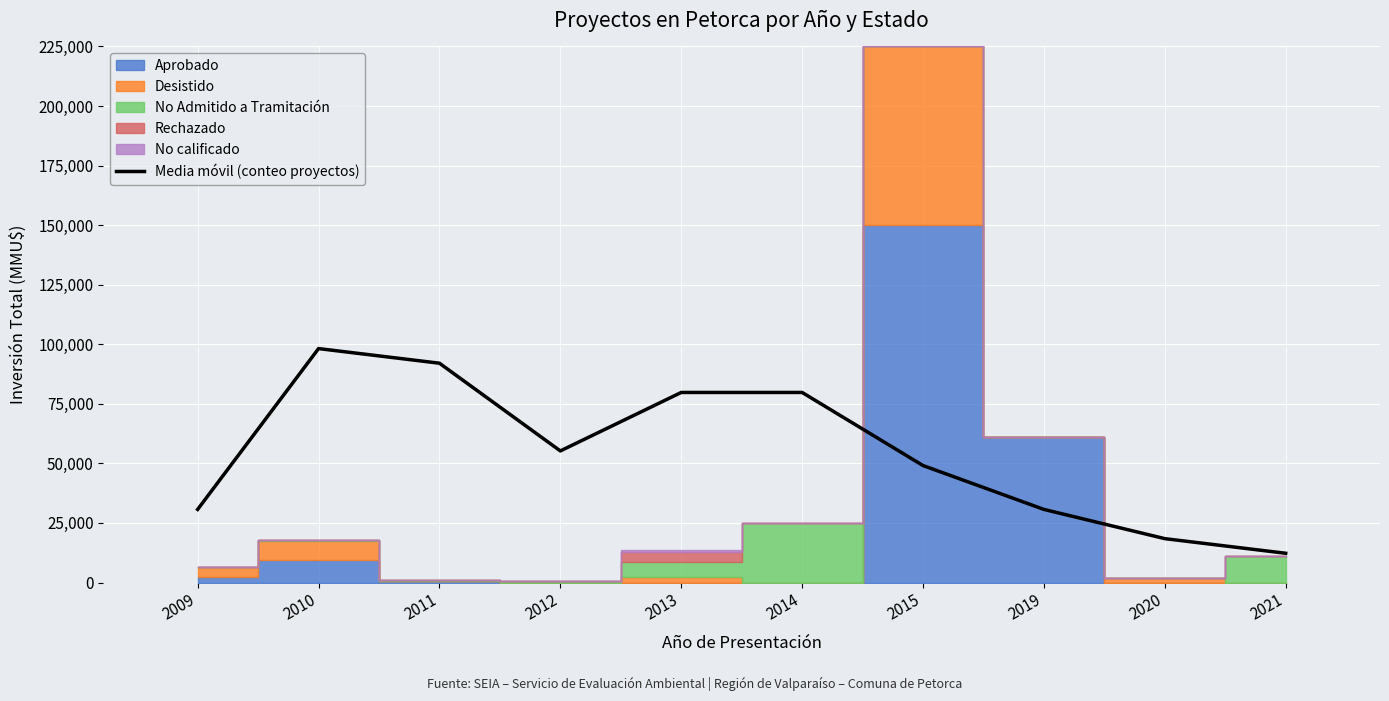

List the labels in order of value, largest first.

2010, 2011, 2013, 2014, 2012, 2015, 2009, 2019, 2020, 2021